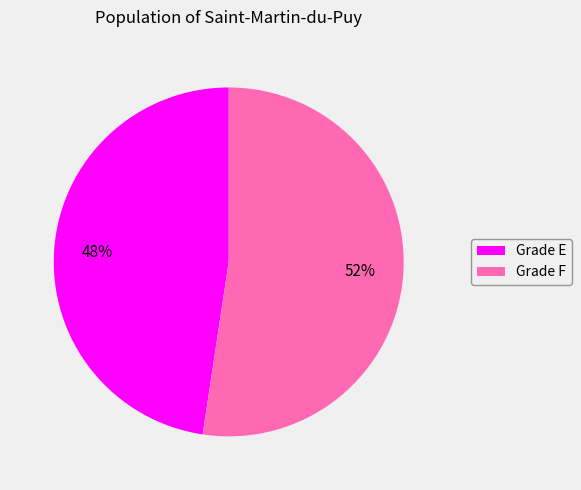

Which has a higher value, Grade F or Grade E?

Grade F